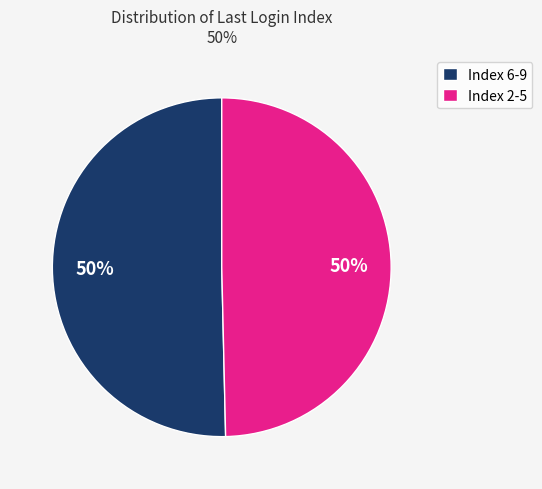

The Index 2-5 slice represents 42% of the pie. True or false?

False